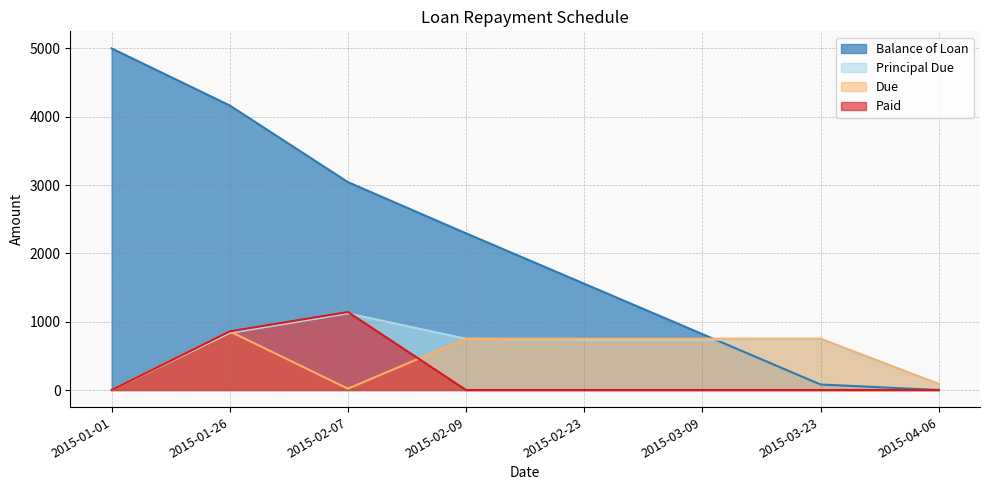

True or false: Due has a value of 47.6 at 2015-04-06.

False